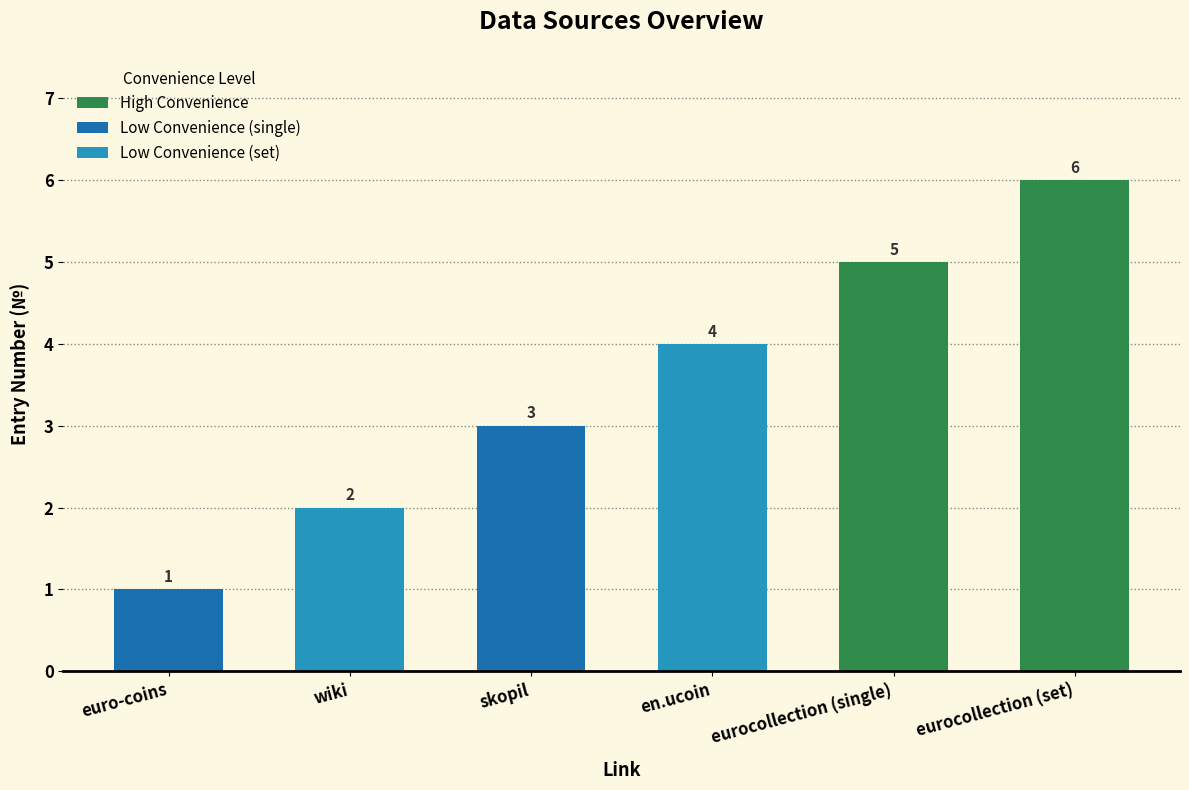

How many values are below 4?

3